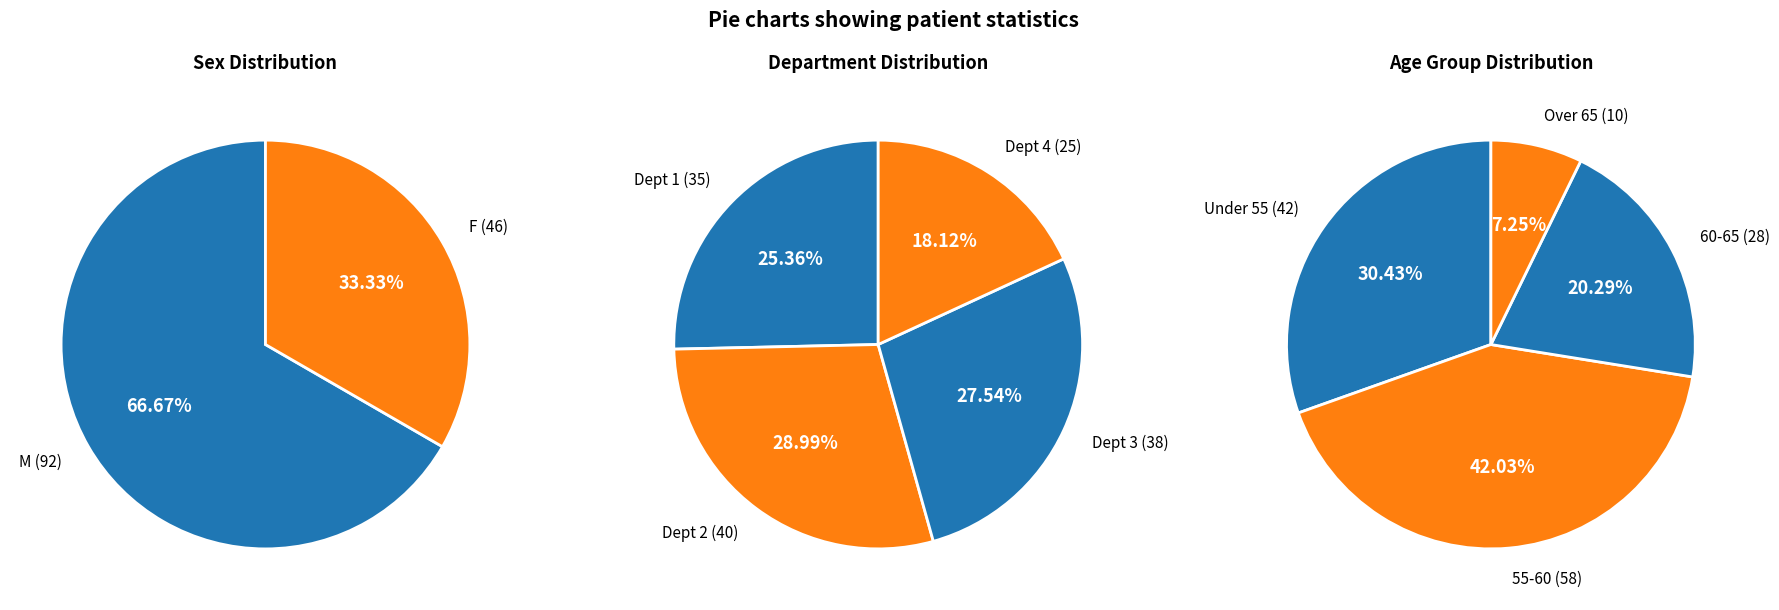

The M slice represents 67% of the pie. True or false?

True